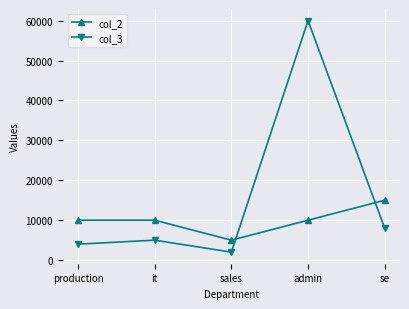

What is the value of the col_3 point at the 2nd from the left?

5000